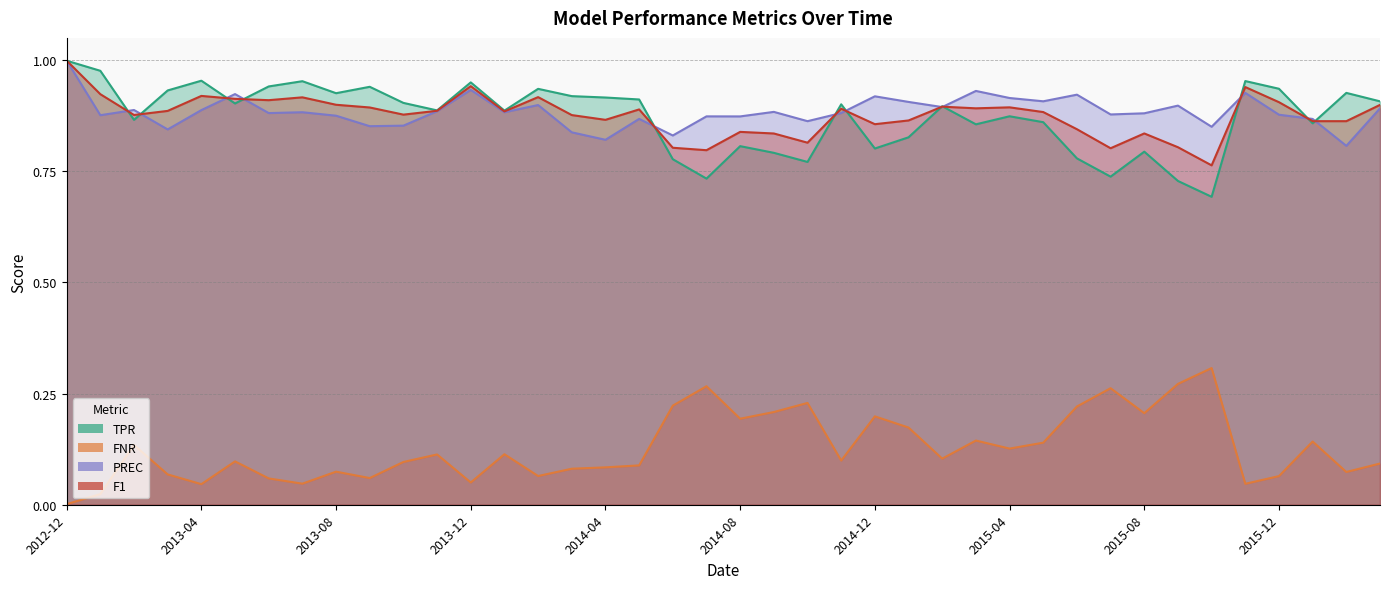

Reading left to right, what are all the values shown in this chart?

TPR: 1.0	1.0	0.9	0.9	1.0	0.9	0.9	1.0	0.9	0.9	0.9	0.9	0.9	0.9	0.9	0.9	0.9	0.9	0.8	0.7	0.8	0.8	0.8	0.9	0.8	0.8	0.9	0.9	0.9	0.9	0.8	0.7	0.8	0.7	0.7	1.0	0.9	0.9	0.9	0.9
FNR: 0.0	0.0	0.1	0.1	0.0	0.1	0.1	0.0	0.1	0.1	0.1	0.1	0.1	0.1	0.1	0.1	0.1	0.1	0.2	0.3	0.2	0.2	0.2	0.1	0.2	0.2	0.1	0.1	0.1	0.1	0.2	0.3	0.2	0.3	0.3	0.0	0.1	0.1	0.1	0.1
PREC: 1.0	0.9	0.9	0.8	0.9	0.9	0.9	0.9	0.9	0.9	0.9	0.9	0.9	0.9	0.9	0.8	0.8	0.9	0.8	0.9	0.9	0.9	0.9	0.9	0.9	0.9	0.9	0.9	0.9	0.9	0.9	0.9	0.9	0.9	0.9	0.9	0.9	0.9	0.8	0.9
F1: 1.0	0.9	0.9	0.9	0.9	0.9	0.9	0.9	0.9	0.9	0.9	0.9	0.9	0.9	0.9	0.9	0.9	0.9	0.8	0.8	0.8	0.8	0.8	0.9	0.9	0.9	0.9	0.9	0.9	0.9	0.8	0.8	0.8	0.8	0.8	0.9	0.9	0.9	0.9	0.9